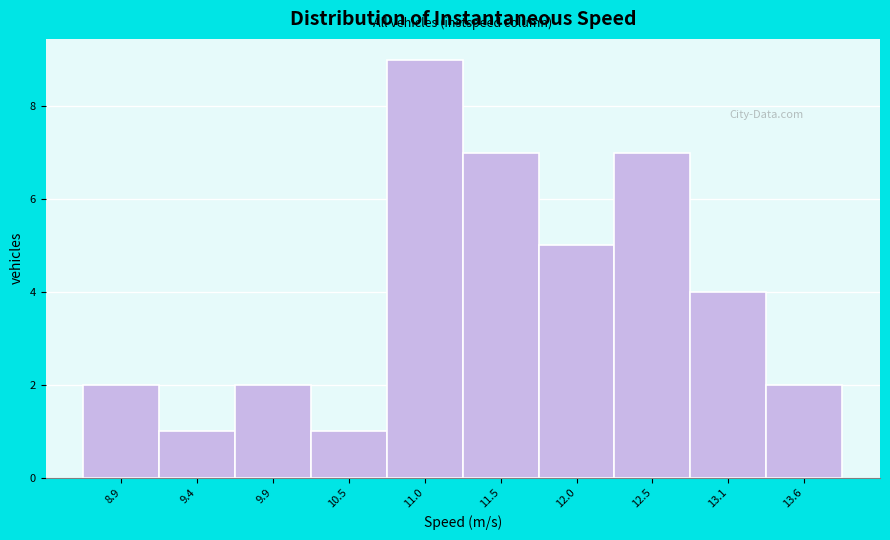

Reading left to right, list all the values displayed in this chart.

8.9=2	9.4=1	9.9=2	10.5=1	11.0=9	11.5=7	12.0=5	12.5=7	13.1=4	13.6=2